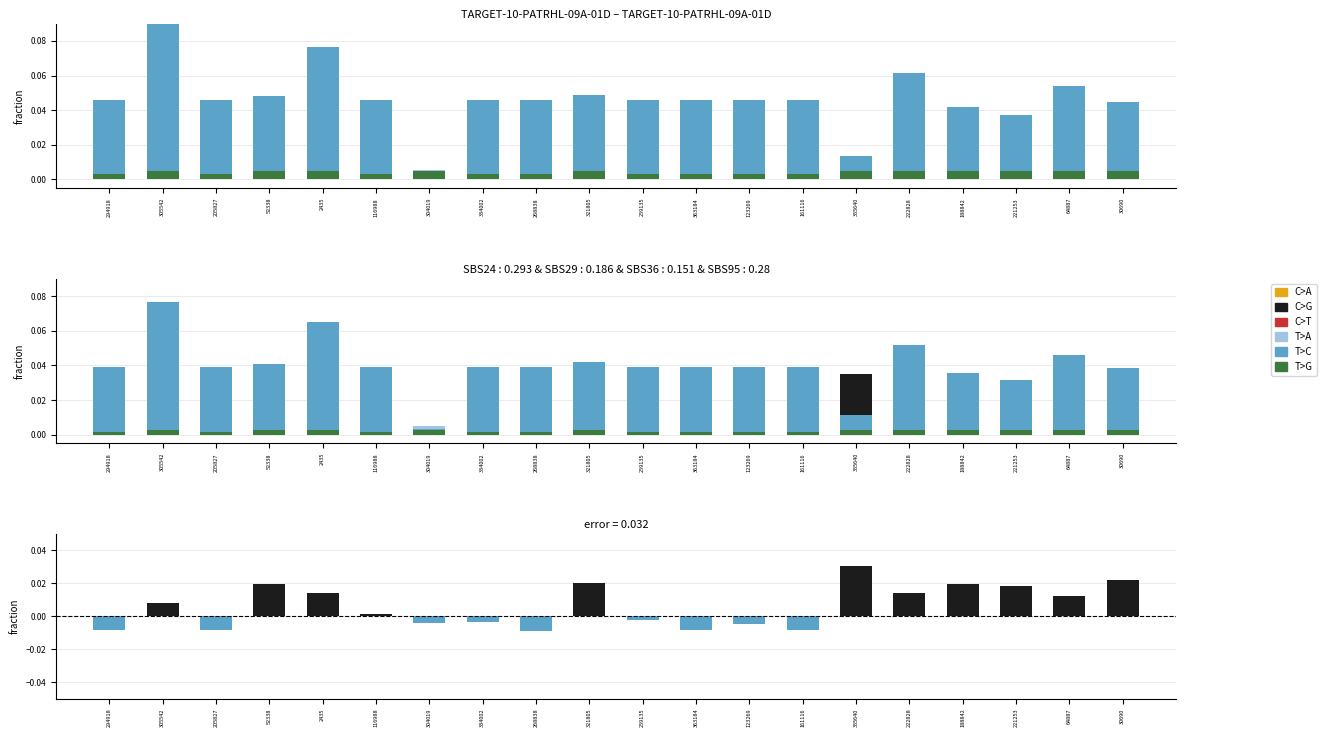

What position from the left is 64887?

19